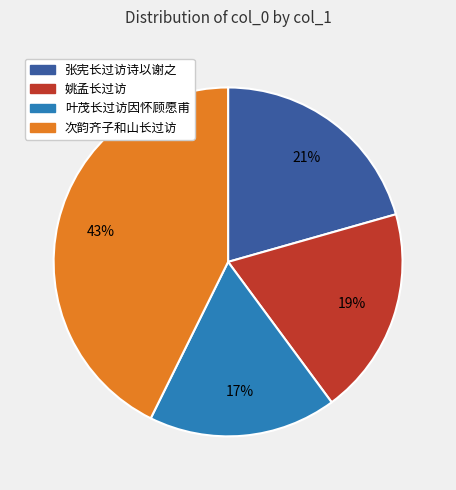

Between 叶茂长过访因怀顾愿甫 and 次韵齐子和山长过访, which is larger?

次韵齐子和山长过访